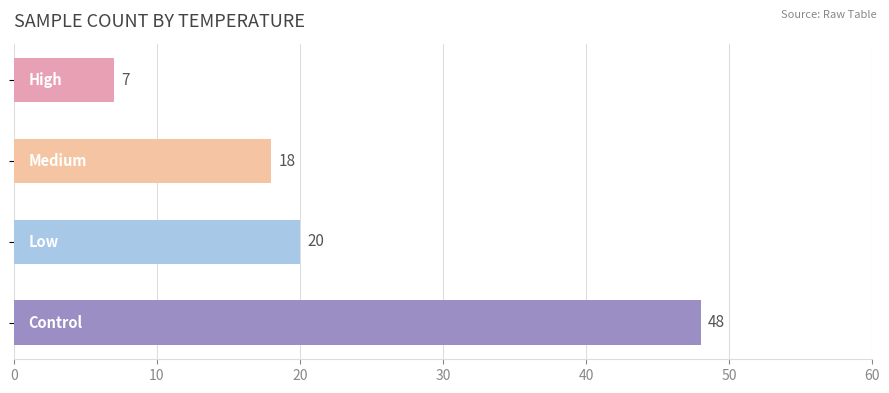

How many bars are there in total?

4